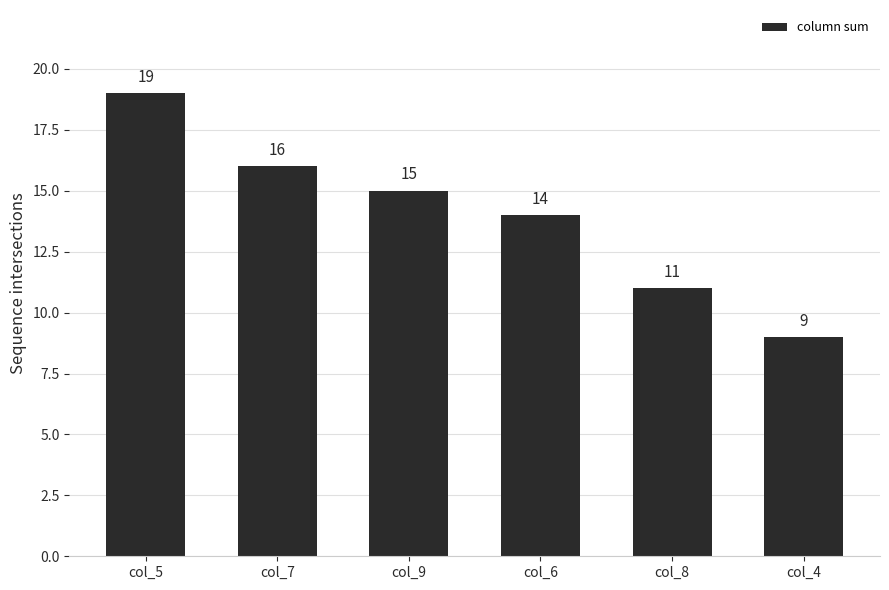

How many bars are there in total?

6